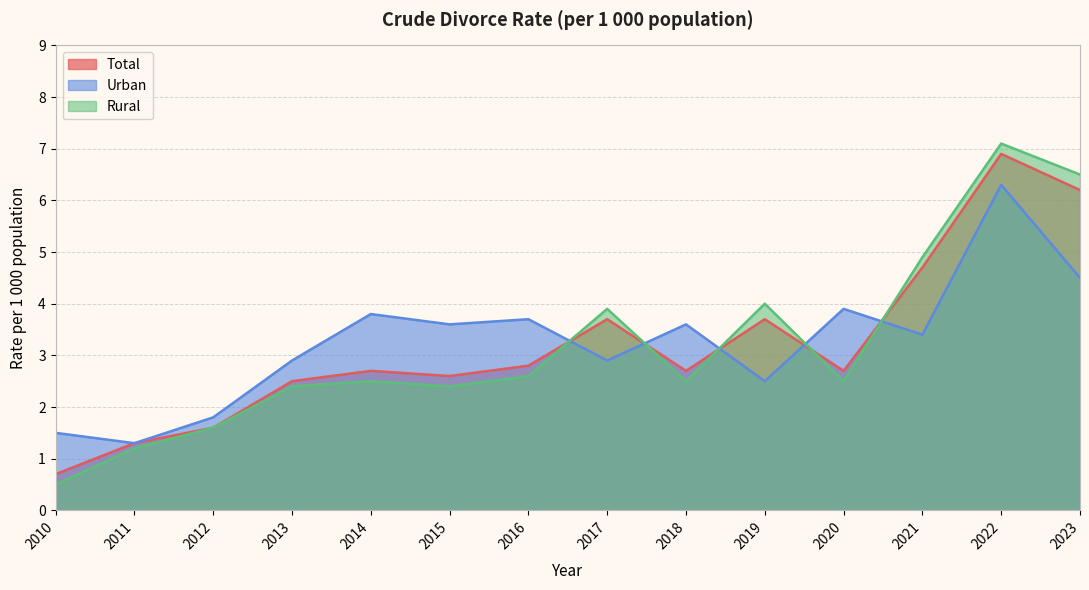

Is the value of Total at 2015 greater than the value of Urban at 2023?

No